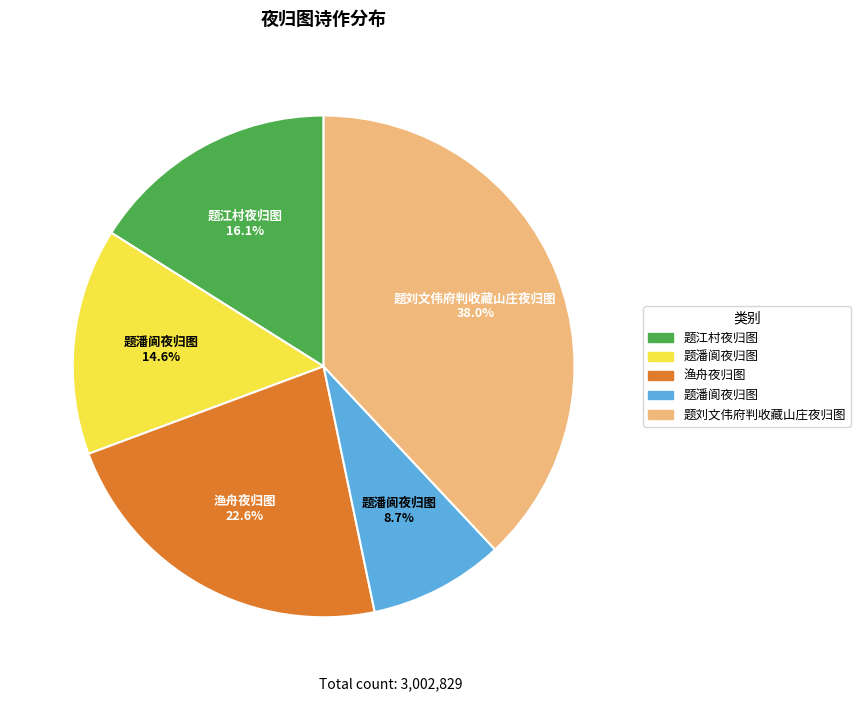

Does any single category account for the majority?

No